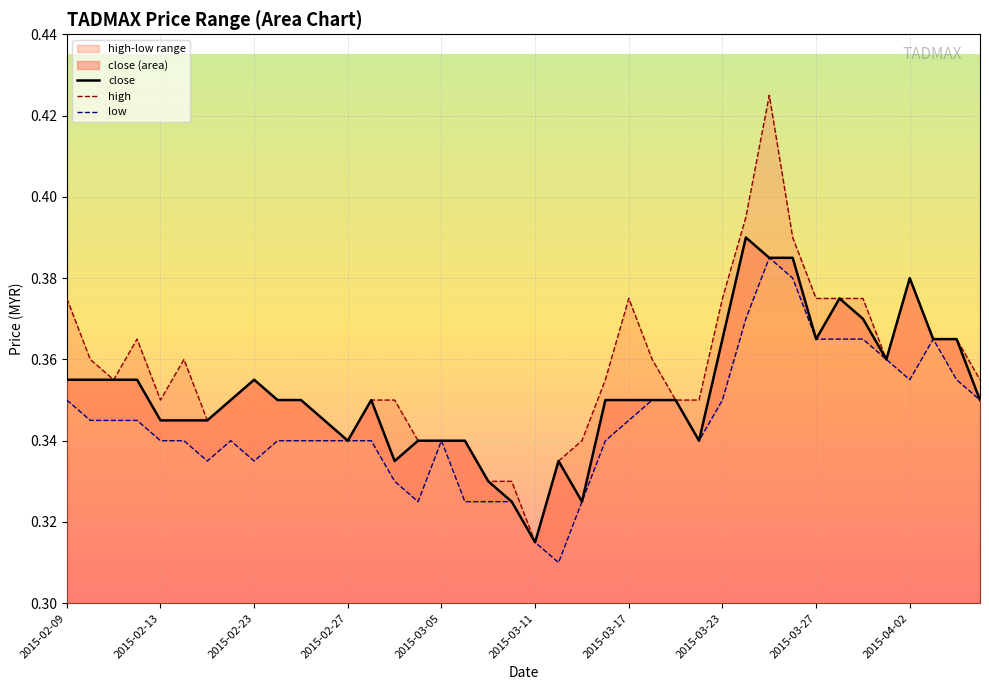

Reading left to right, transcribe all the data shown in this chart.

close: 0.4	0.4	0.4	0.4	0.3	0.3	0.3	0.3	0.4	0.3	0.3	0.3	0.3	0.3	0.3	0.3	0.3	0.3	0.3	0.3	0.3	0.3	0.3	0.3	0.3	0.3	0.3	0.3	0.4	0.4	0.4	0.4	0.4	0.4	0.4	0.4	0.4	0.4	0.4	0.3
high: 0.4	0.4	0.4	0.4	0.3	0.4	0.3	0.3	0.4	0.3	0.3	0.3	0.3	0.3	0.3	0.3	0.3	0.3	0.3	0.3	0.3	0.3	0.3	0.4	0.4	0.4	0.3	0.3	0.4	0.4	0.4	0.4	0.4	0.4	0.4	0.4	0.4	0.4	0.4	0.4
low: 0.3	0.3	0.3	0.3	0.3	0.3	0.3	0.3	0.3	0.3	0.3	0.3	0.3	0.3	0.3	0.3	0.3	0.3	0.3	0.3	0.3	0.3	0.3	0.3	0.3	0.3	0.3	0.3	0.3	0.4	0.4	0.4	0.4	0.4	0.4	0.4	0.4	0.4	0.4	0.3